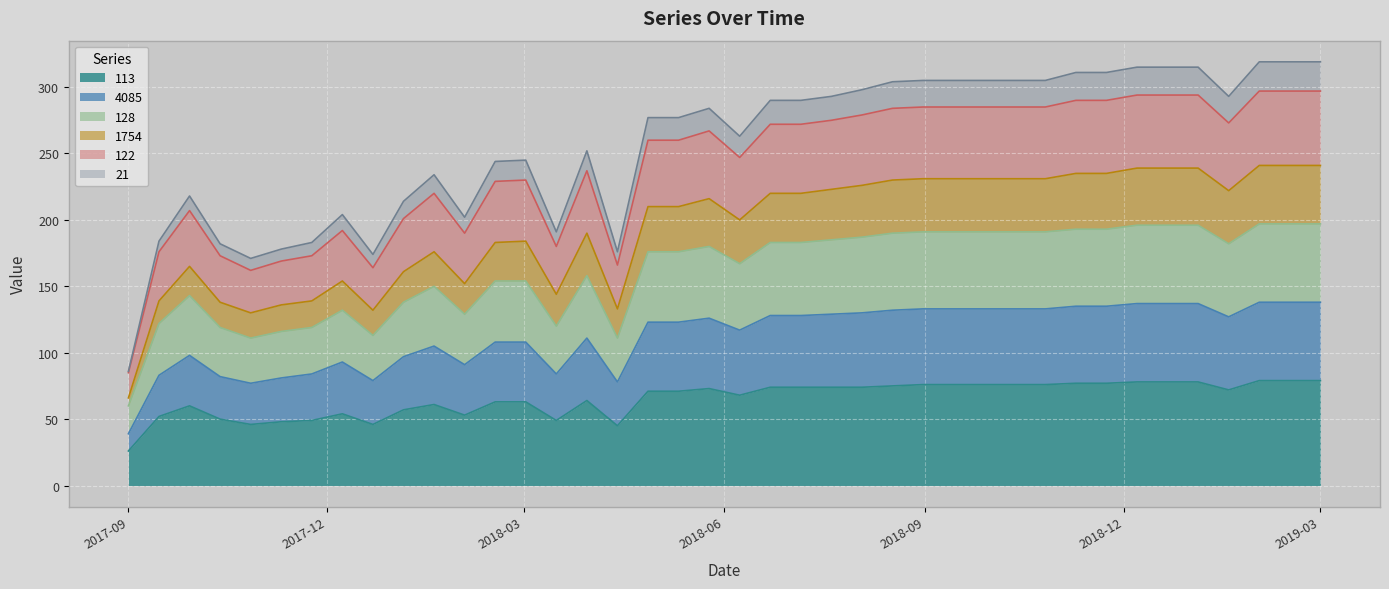

What is the highest value of the 113 series?

79